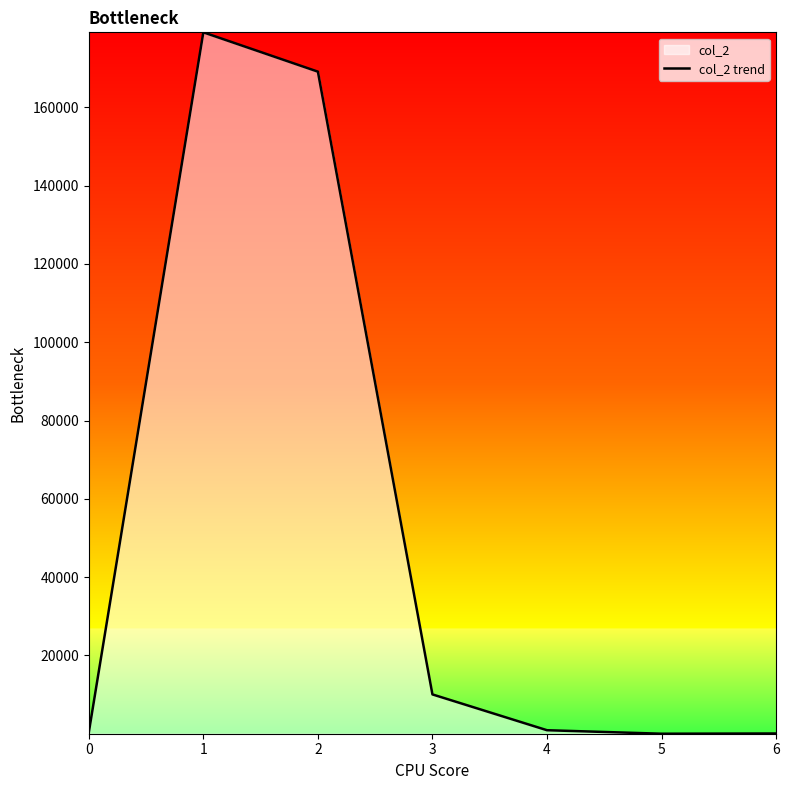

List the labels in order of value, largest first.

1, 2, 3, 4, 0, 6, 5